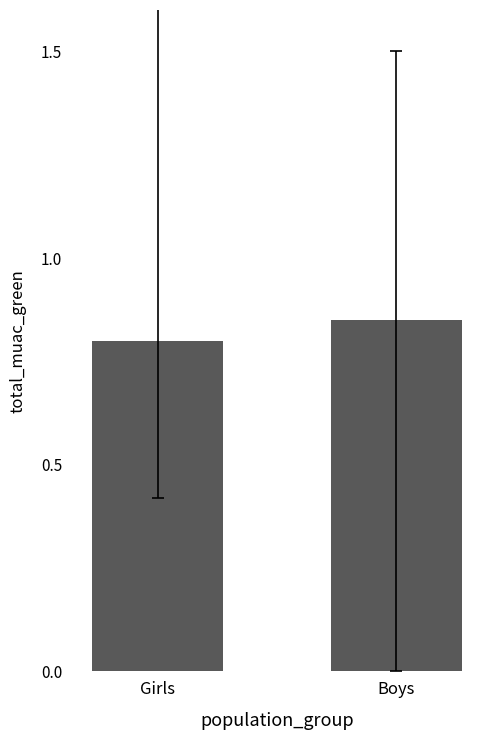

Which label corresponds to the smallest value in the chart?

Girls